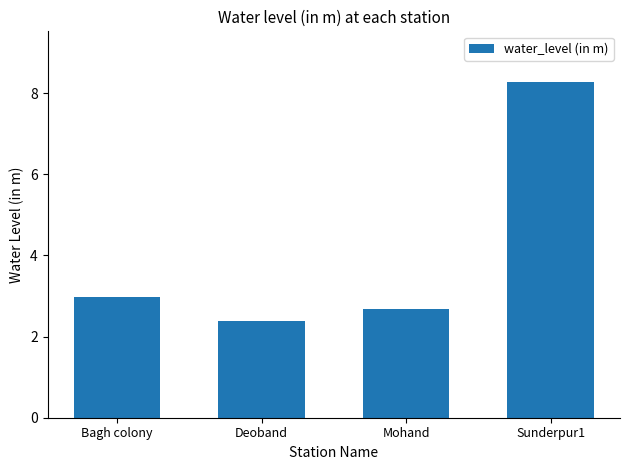

True or false: the data shows 1.3 at Bagh colony.

False